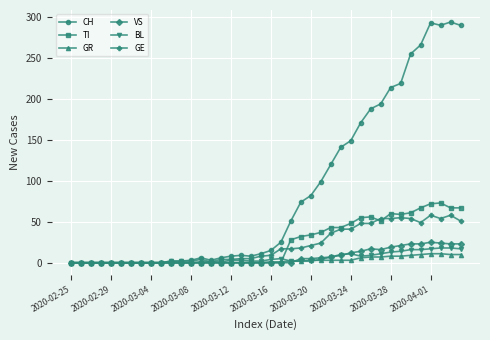

What is the greatest value displayed?

294